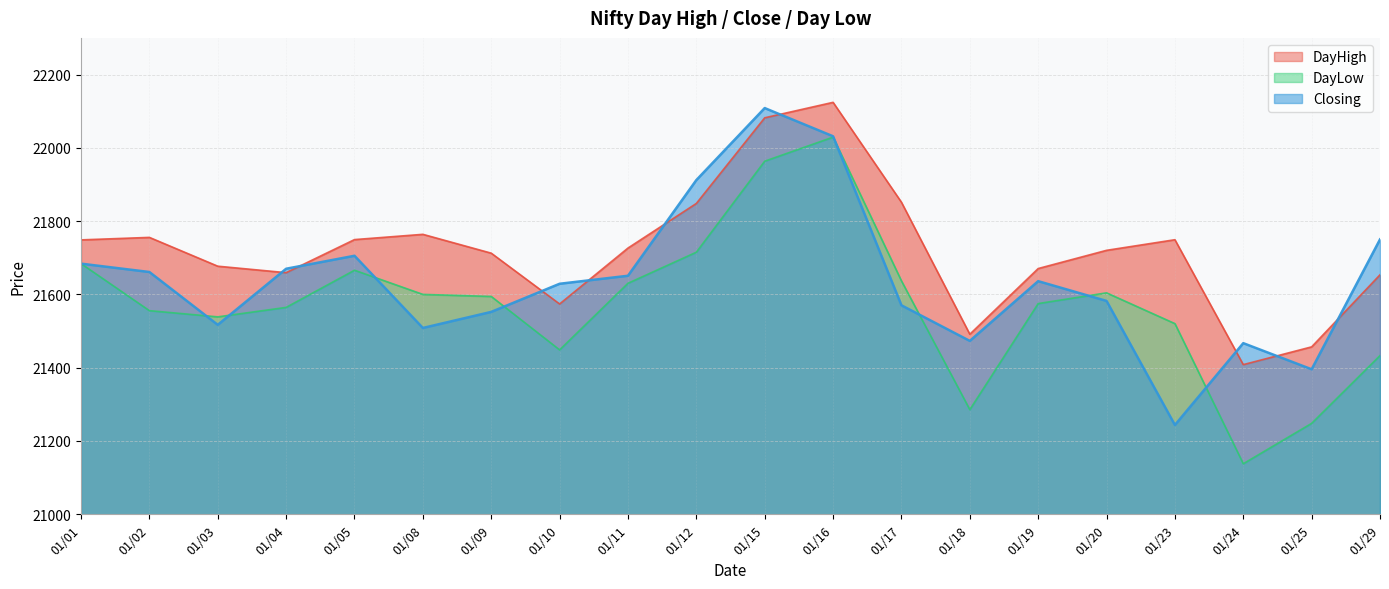

Reading left to right, list all the values displayed in this chart.

DayHigh: 21748.8	21755.6	21677.0	21659.3	21749.6	21764.0	21712.5	21573.9	21726.5	21848.2	22082.0	22124.2	21851.5	21491.3	21670.6	21720.3	21749.2	21408.4	21456.9	21653.5
DayLow: 21684.0	21555.7	21538.8	21564.5	21666.0	21600.0	21594.5	21448.7	21630.4	21715.2	21963.5	22029.2	21637.0	21285.5	21575.0	21604.3	21520.3	21138.0	21248.2	21433.1
Closing: 21684.0	21661.2	21517.0	21670.0	21705.5	21508.5	21552.3	21629.0	21650.9	21912.0	22108.5	22031.5	21570.3	21473.2	21636.2	21582.2	21243.6	21467.0	21395.7	21750.1